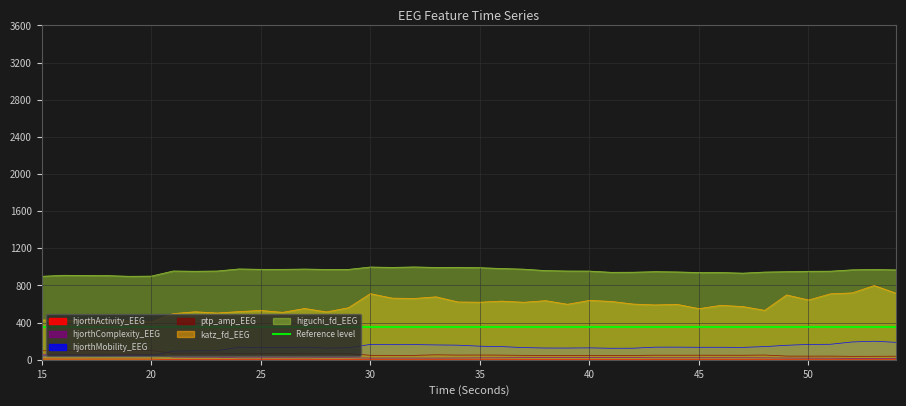

What is the lowest value of the hjorthActivity_EEG series?

0.8